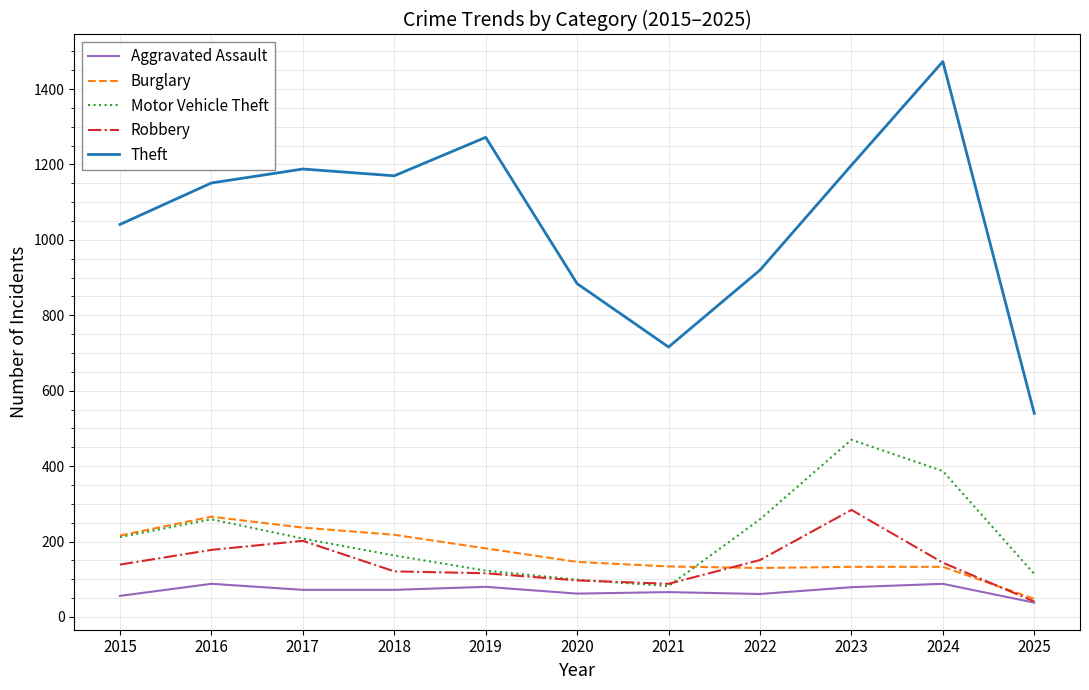

True or false: Burglary has a value of 133 at 2024.

True